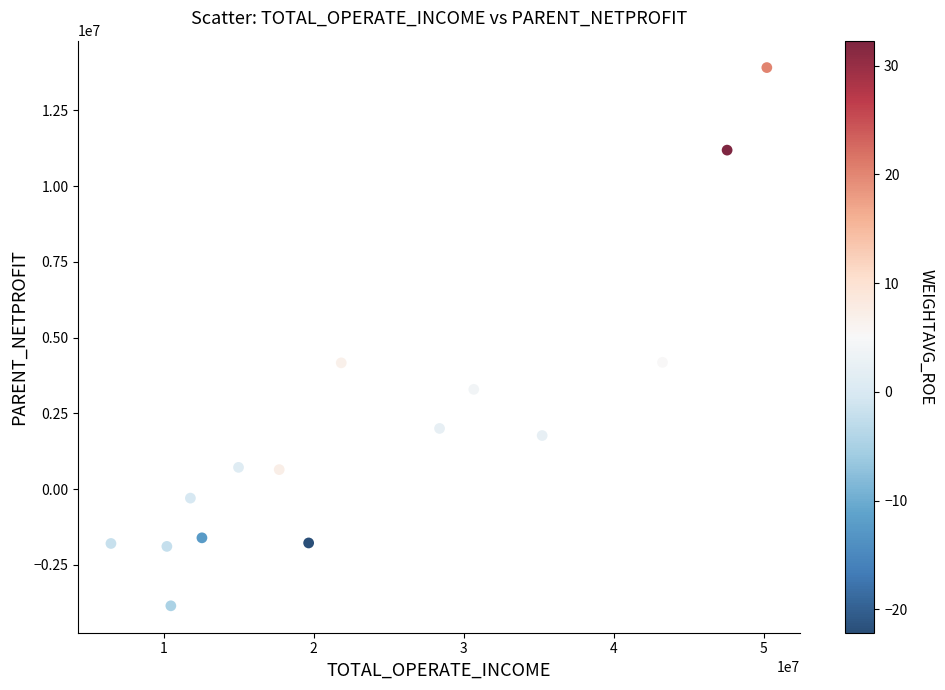

What is the range of Y values (max minus min)?

17756853.6